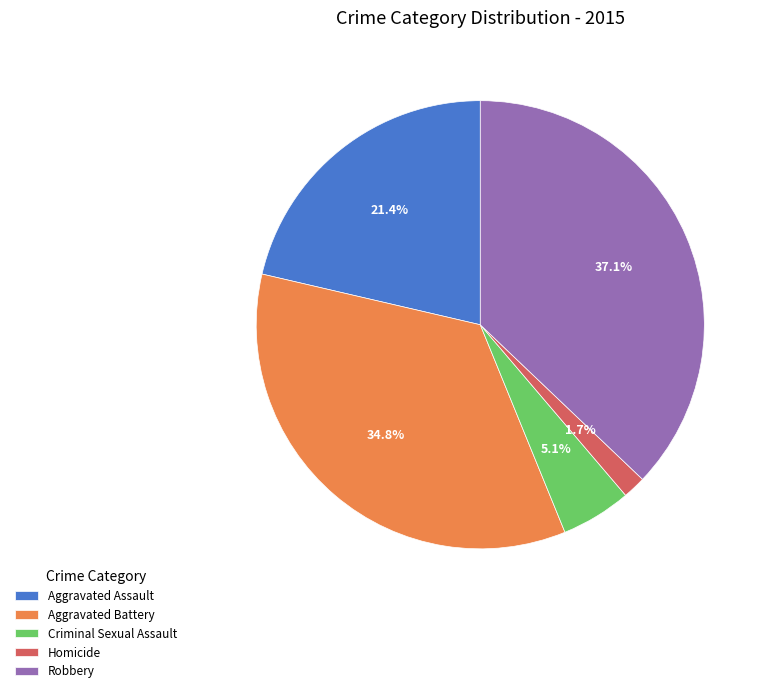

How much of the chart is everything except Criminal Sexual Assault?

94.9%